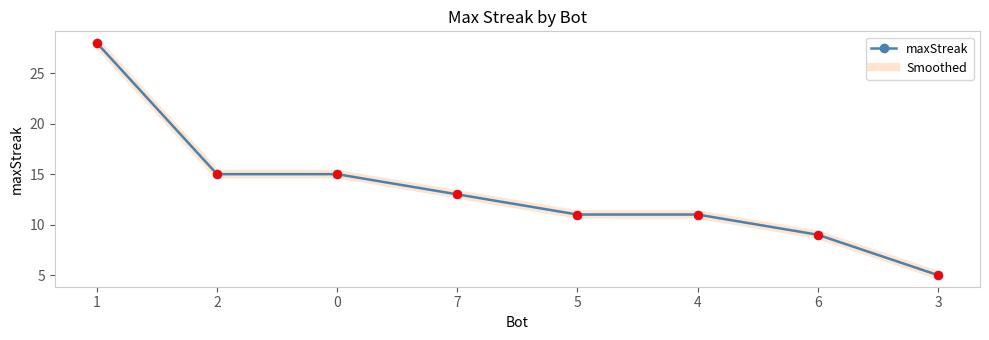

What is the change in value from 7 to 5?

-2